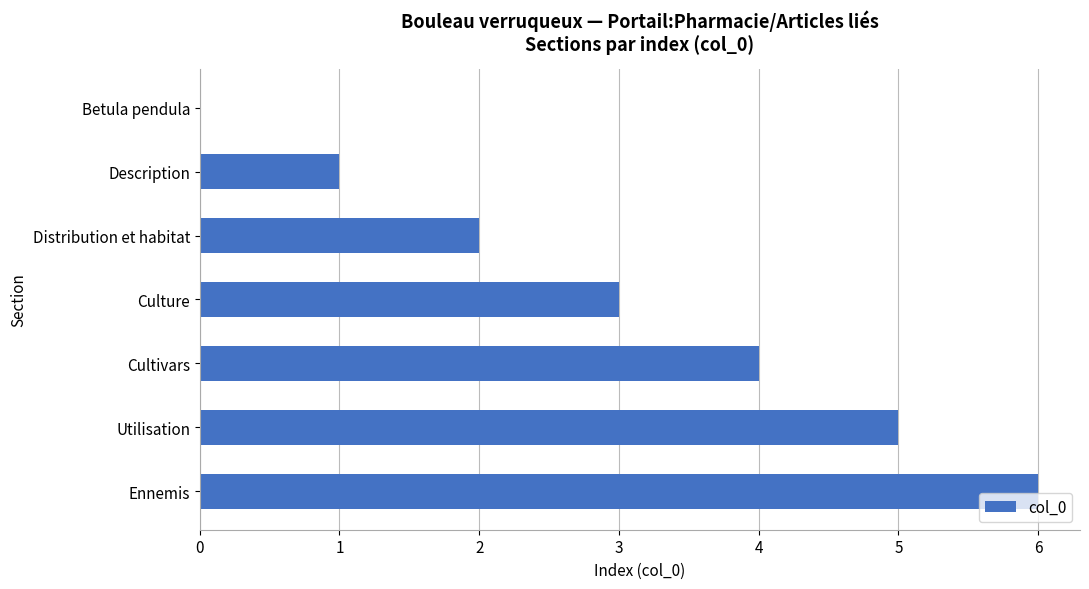

How many data points does each series have?

7